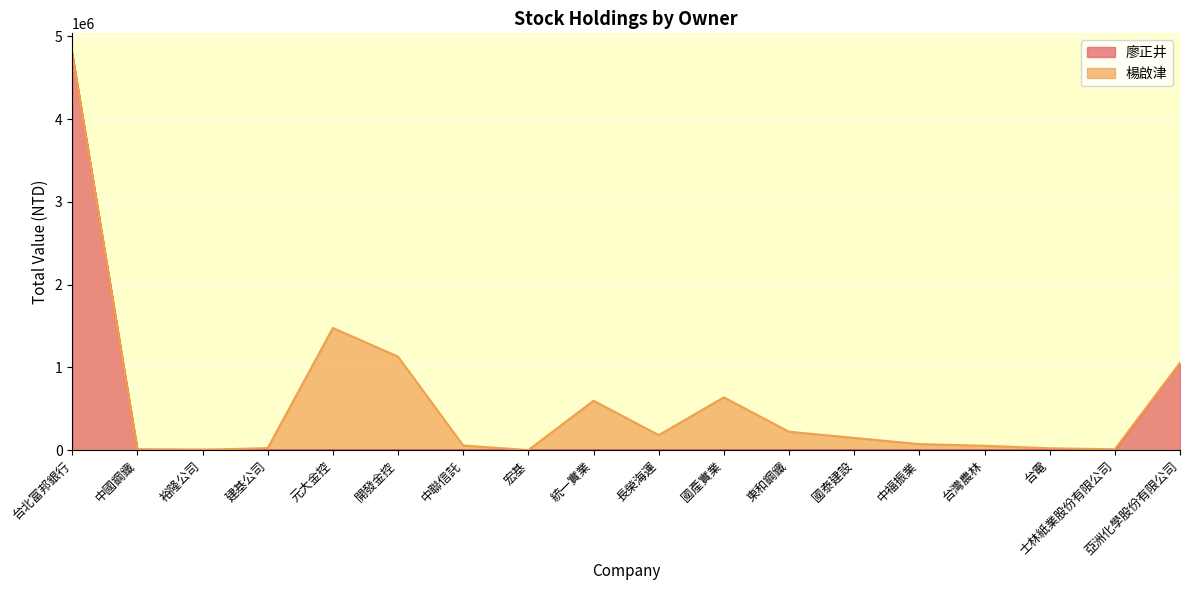

Is it true that 廖正井 equals 0 at 東和鋼鐵?

True